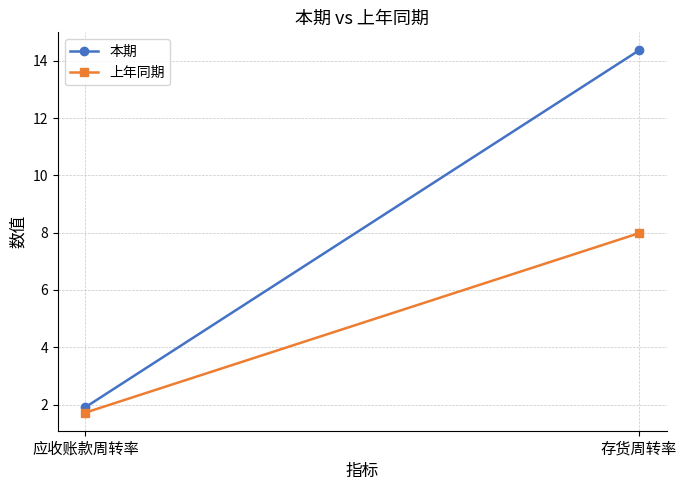

At how many categories does at least one series exceed 13?

1